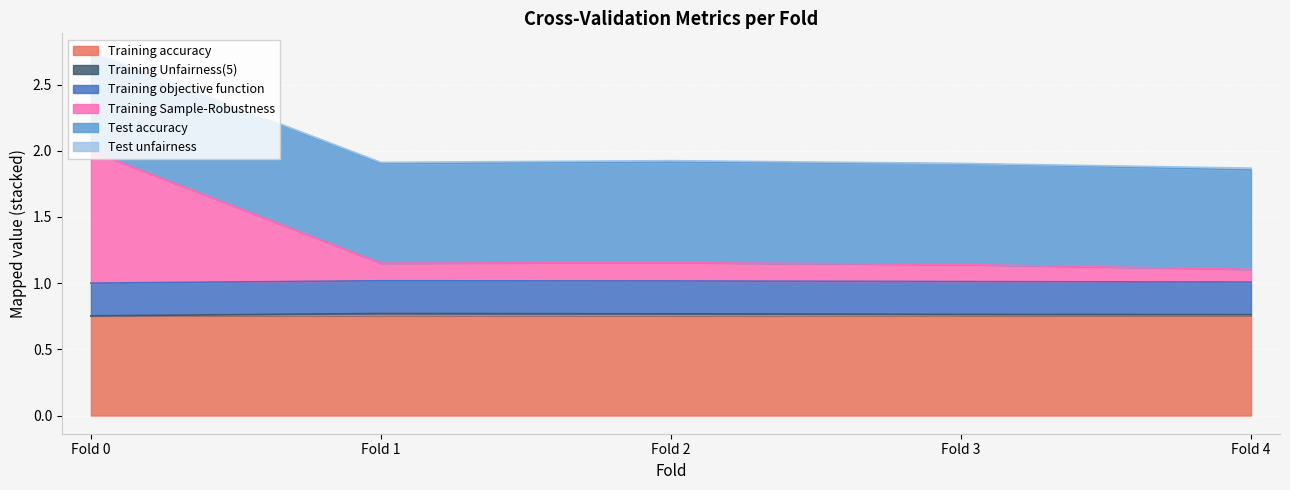

At which category is the sum across all series the highest?

Fold 0